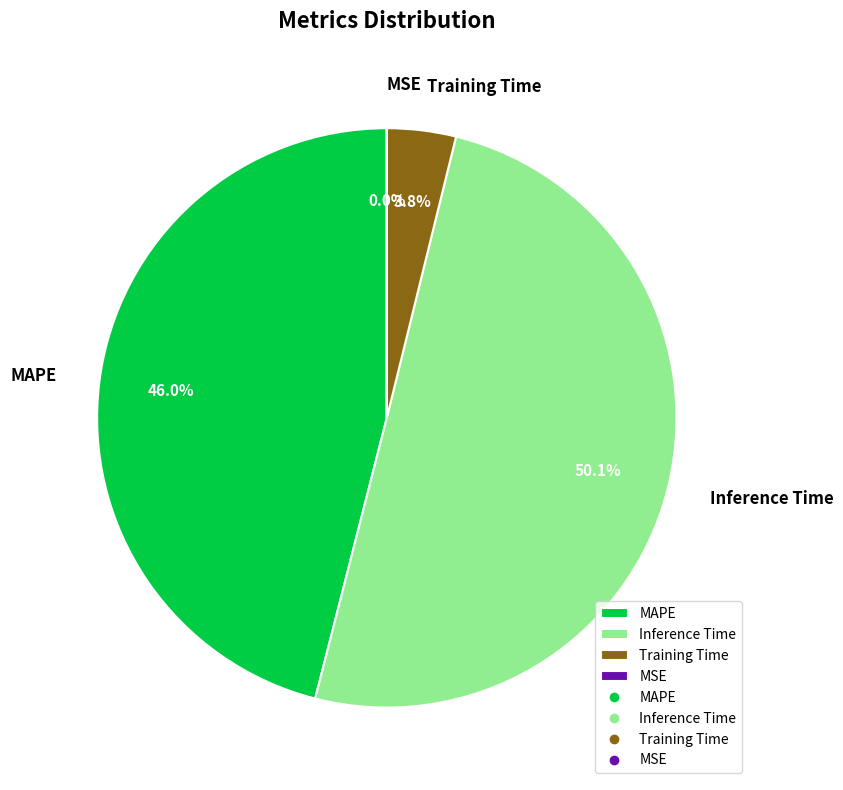

What is the majority slice?

Inference Time